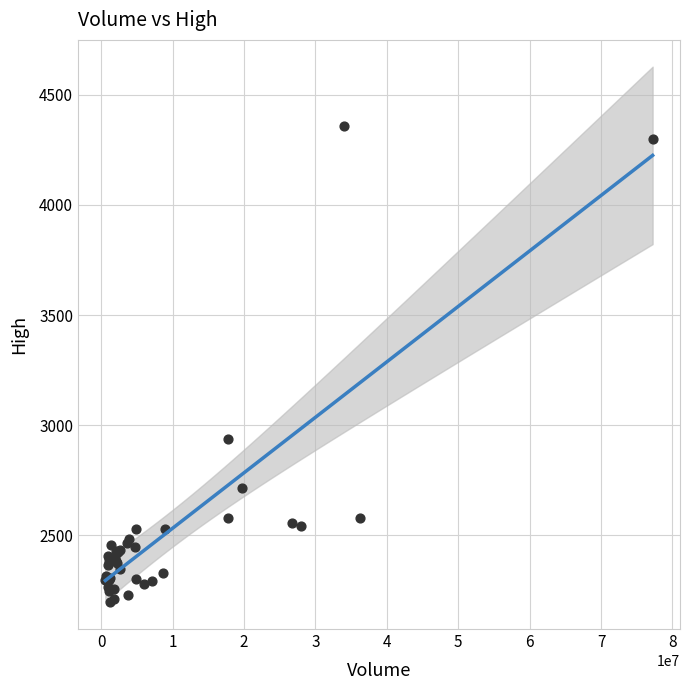

What Y value in the scatter plot is closest to 3277?

2936